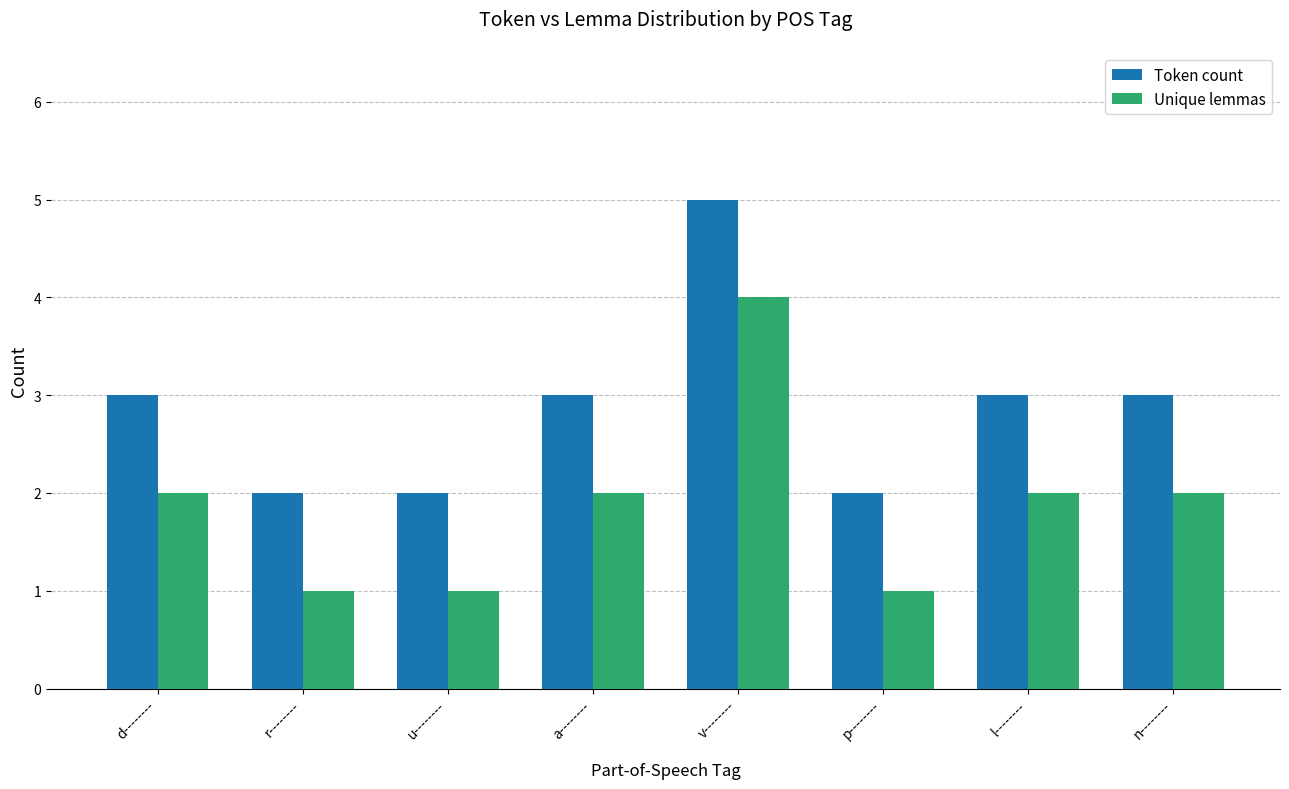

What is the total value across all series at d--------?

5